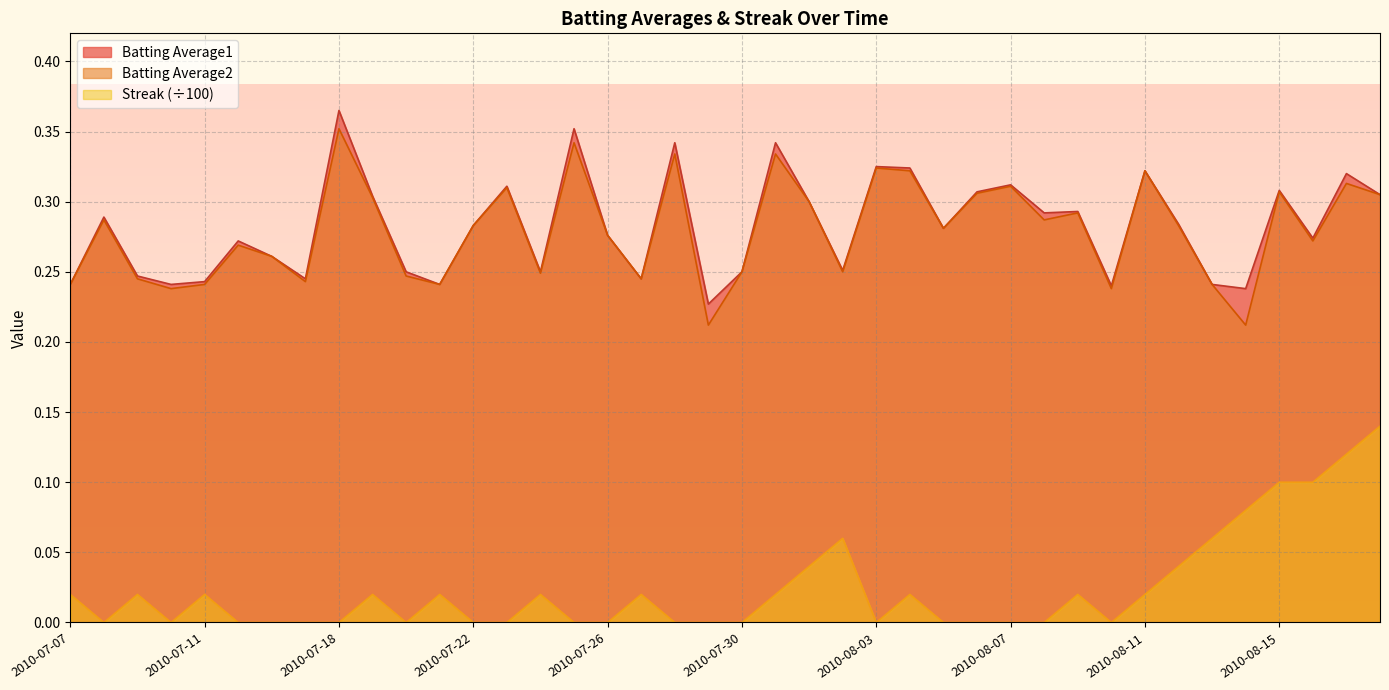

Where is the first local maximum for Batting Average2?

2010-07-08